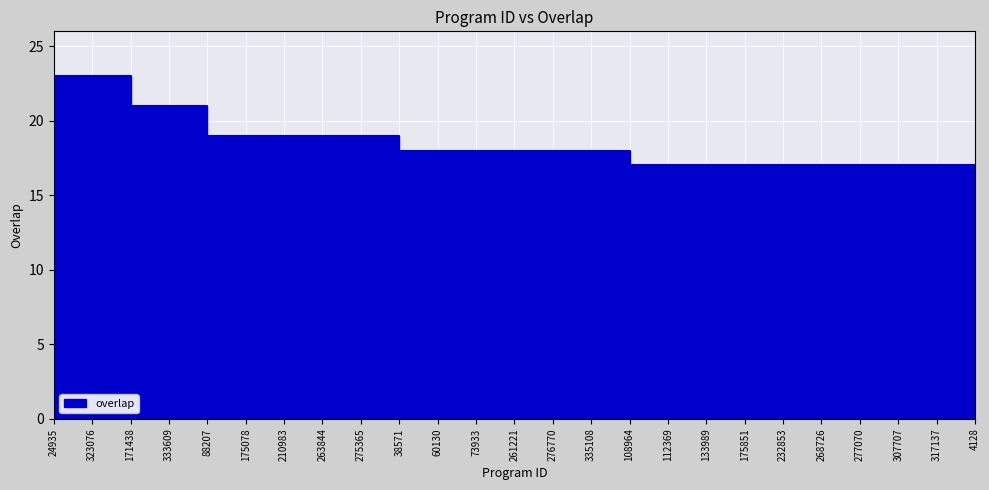

At which label does the data first exceed 18?

24935